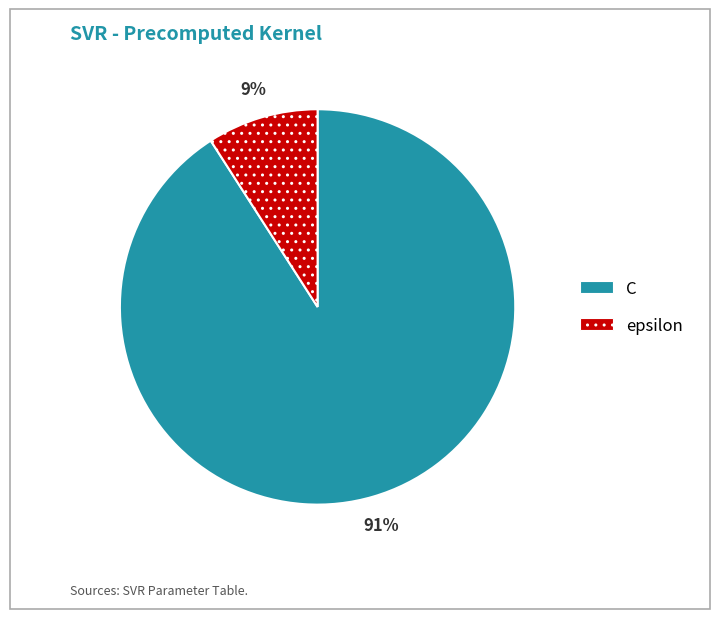

Is it true that epsilon is 9% of the pie?

True